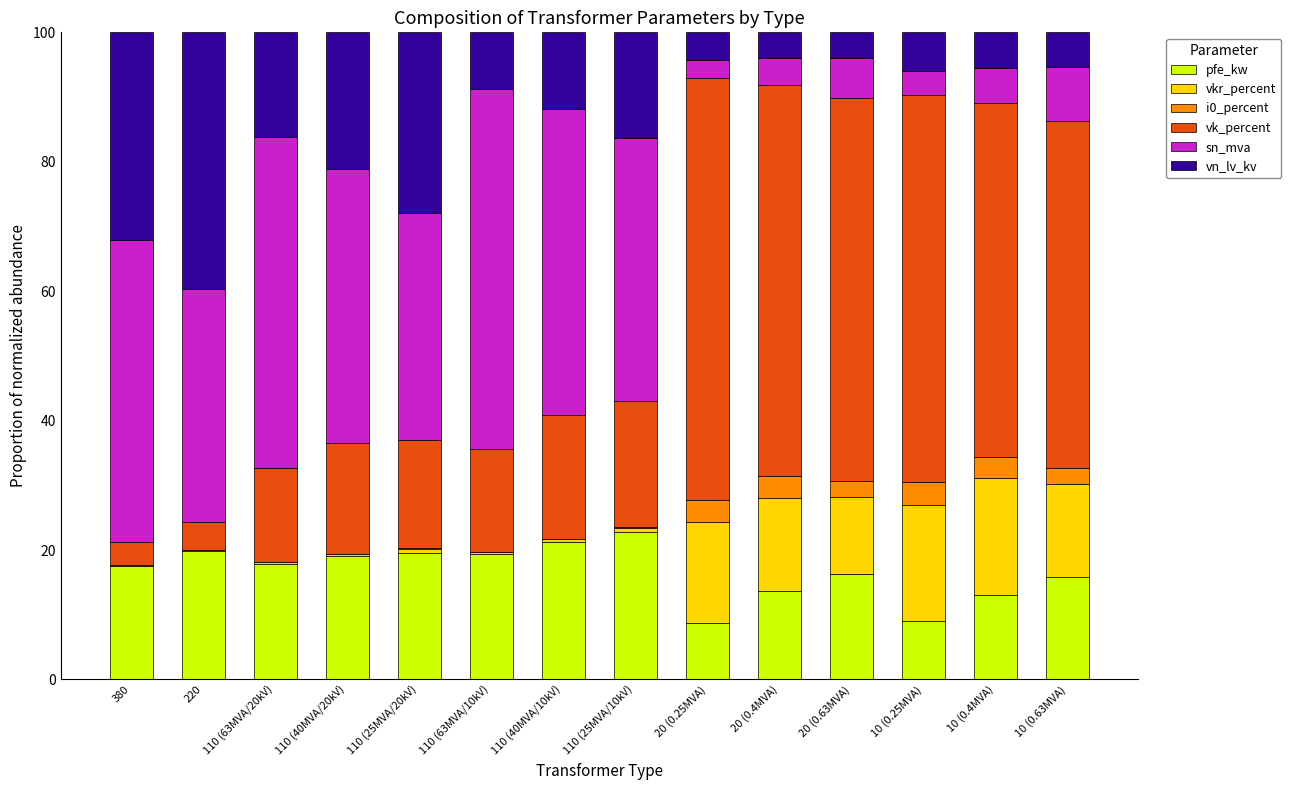

What is the maximum value for pfe_kw?

22.8